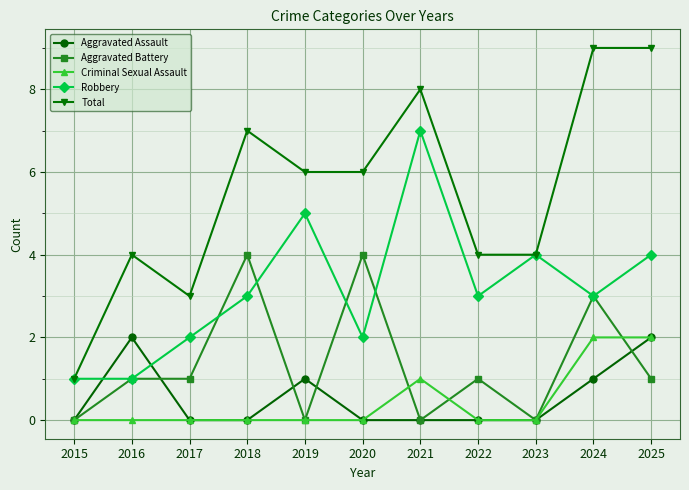

Which series has the widest spread of values?

Total